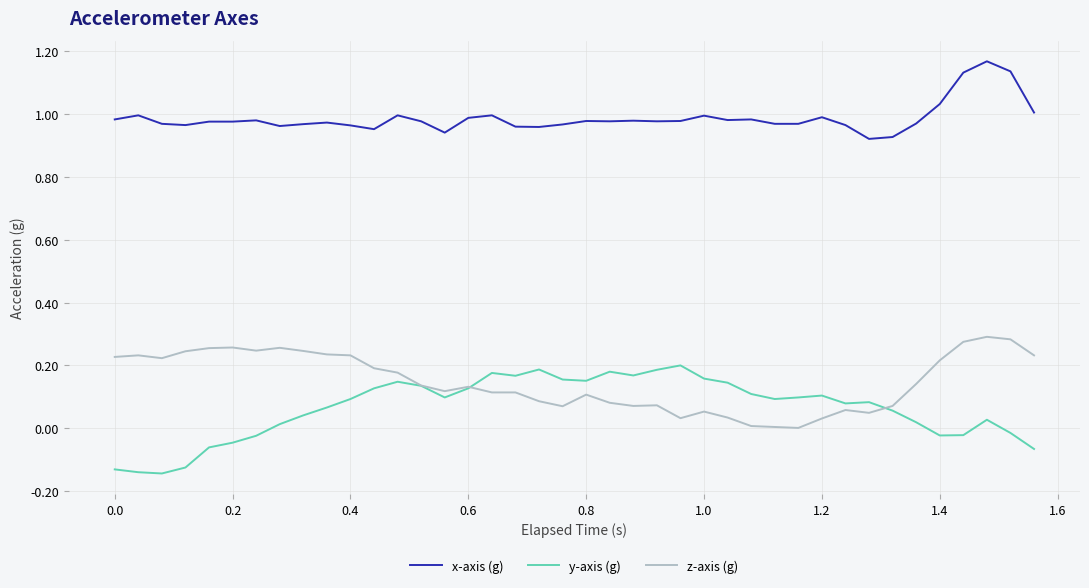

At how many categories does at least one series exceed 0?

40